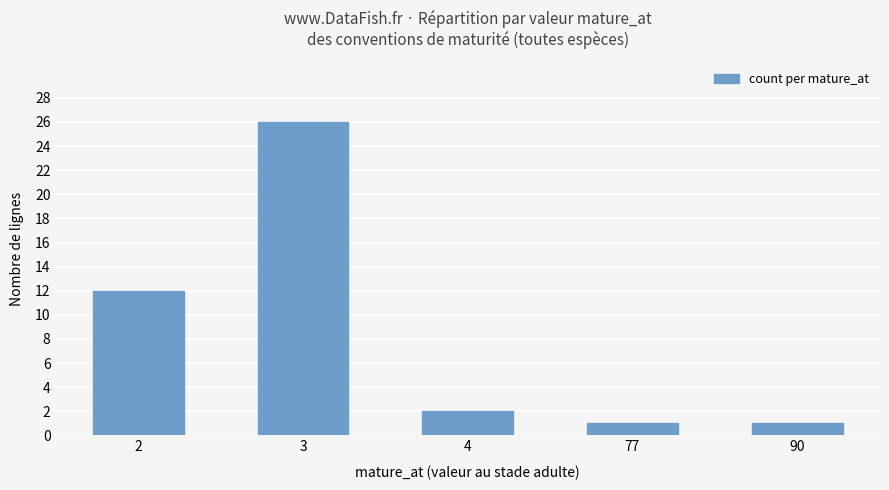

How many values are below 2?

2